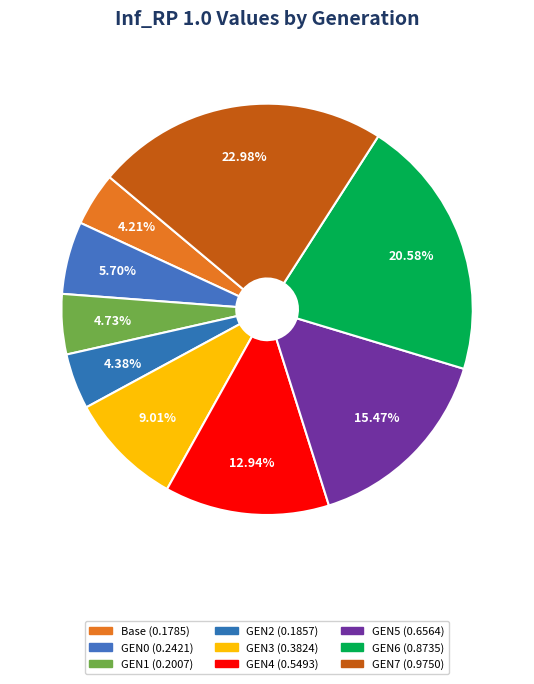

Is there any slice that represents more than half of the pie?

No